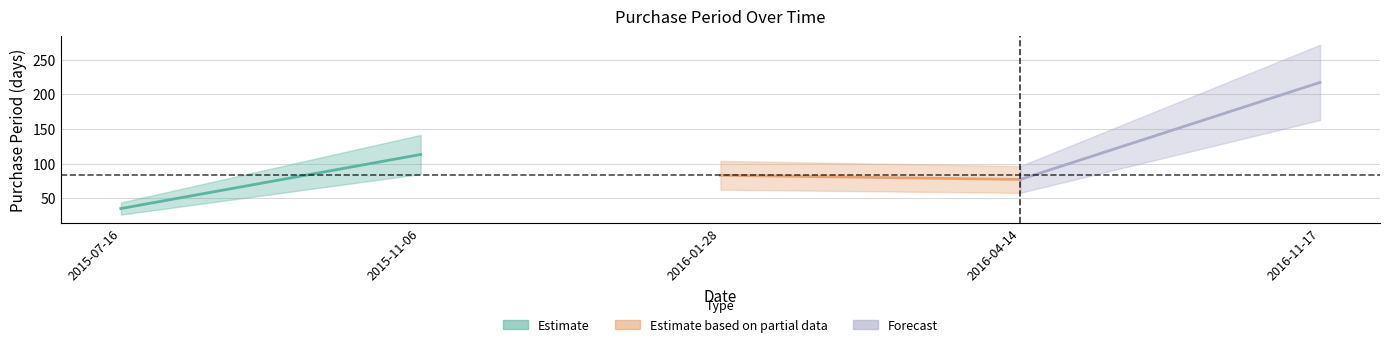

The chart shows a value of 55 at 2016-01-28. True or false?

False